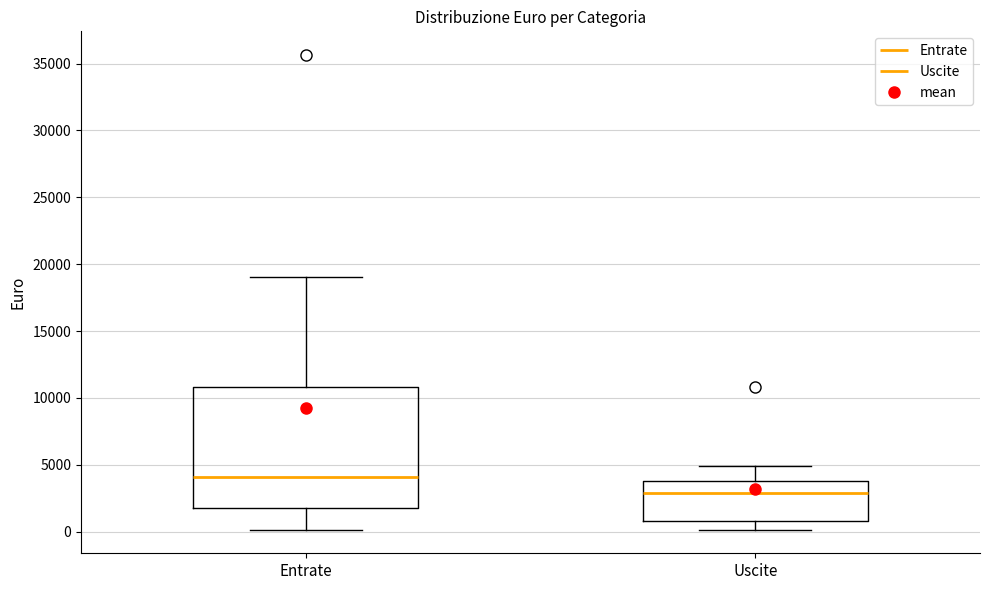

Reading left to right, read every box against the y-axis: the position of its median line, the range the box covers, and the ends of its whiskers. The values are not printed on the chart, so give them approximately, as read against the axis.

Entrate: median 4000, box 1500 to 11000, whiskers 0 to 19000
Uscite: median 3000, box 1000 to 4000, whiskers 0 to 5000